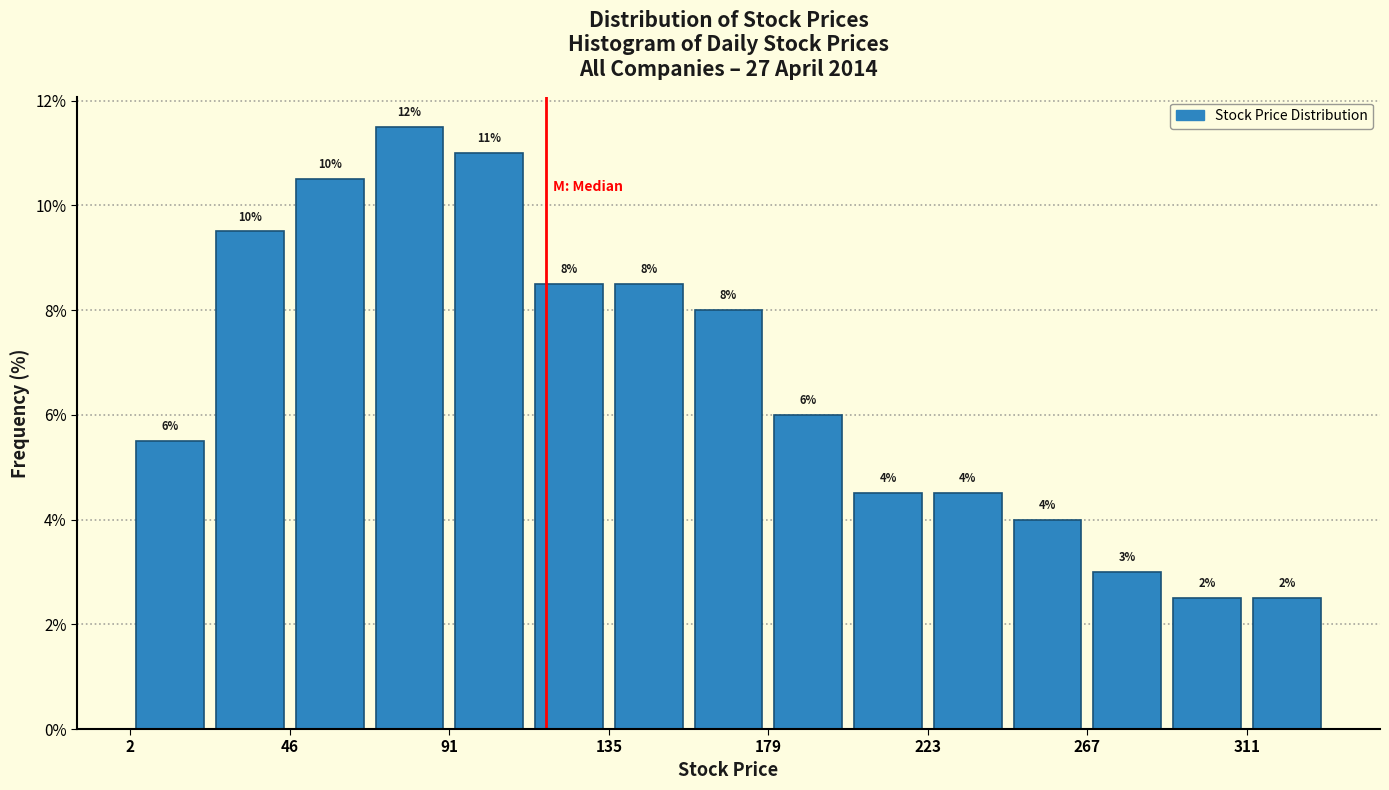

Which range on the x-axis has the tallest bar?

70 to 90